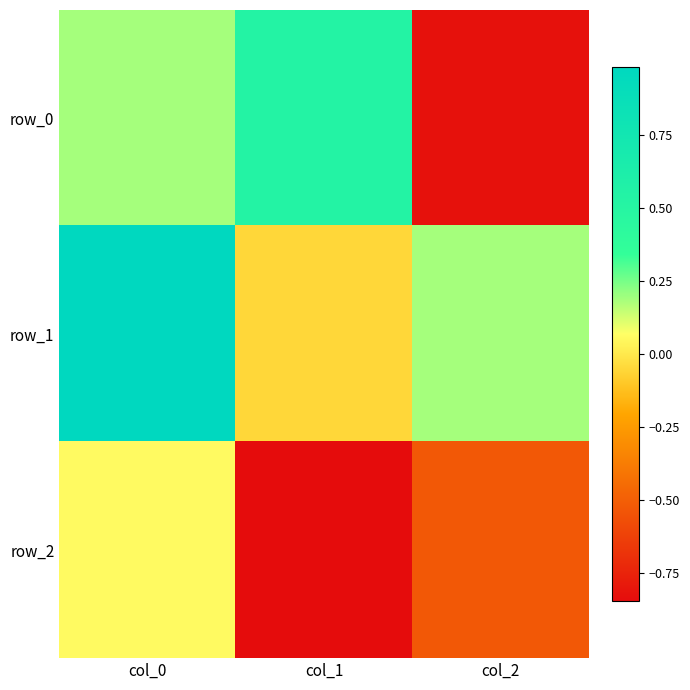

Which series has the widest spread of values?

row_0